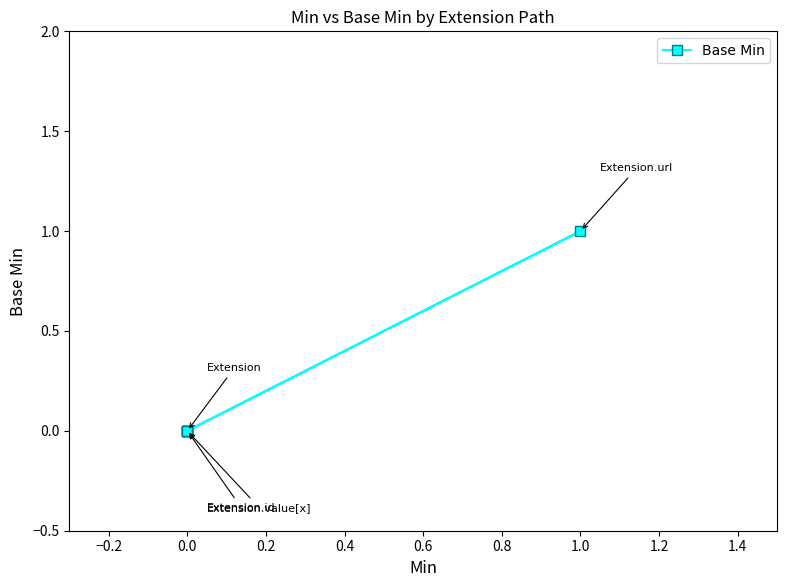

Count the number of data series in this chart.

1